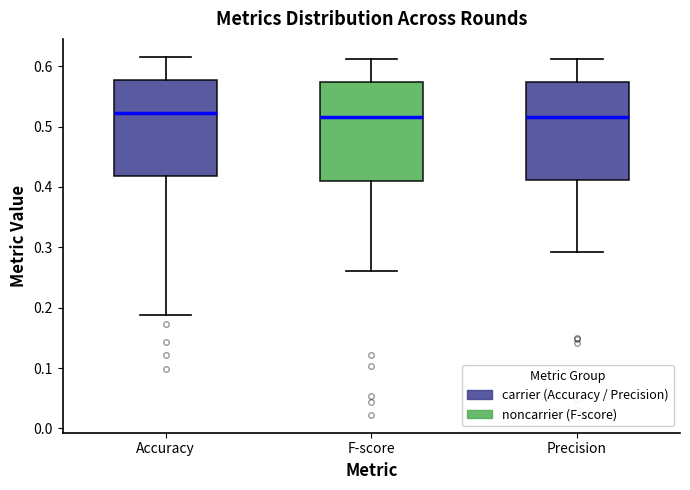

Where does the upper whisker of the box for Accuracy end on the y-axis? The values are not printed on the chart, so give them approximately, as read against the axis.

0.62